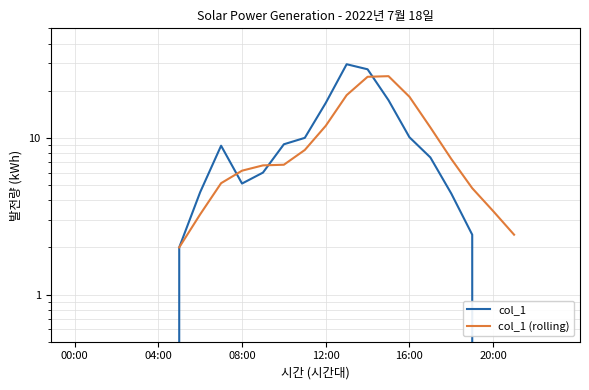

True or false: col_1 has a value of 12.8 at 7.

False